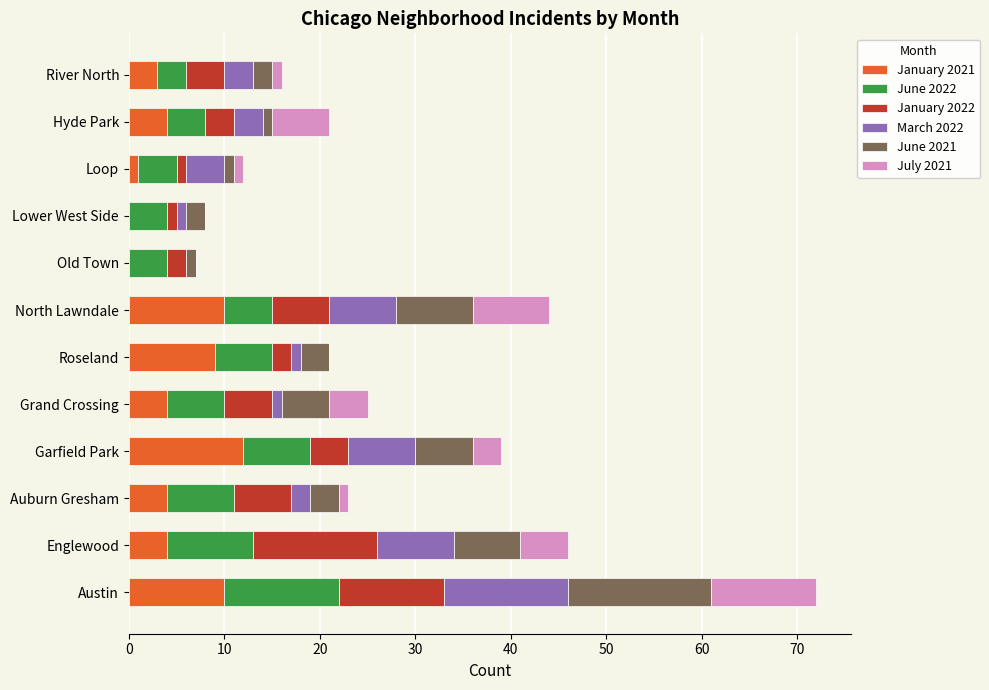

What is the total value across all series at Englewood?

46